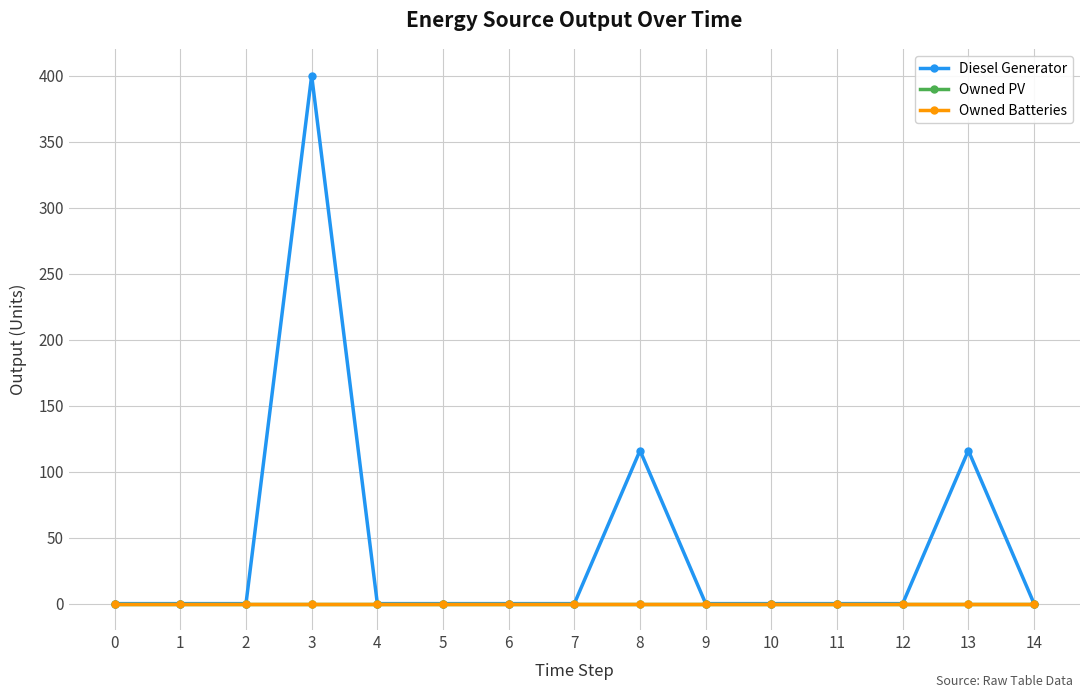

Which series has the largest total across all categories?

Diesel Generator